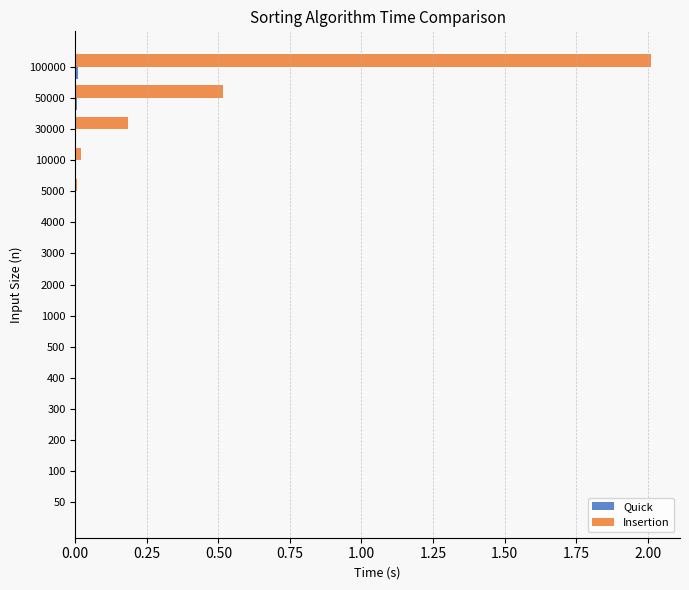

Which series changed the most between 10000 and 100000?

Insertion